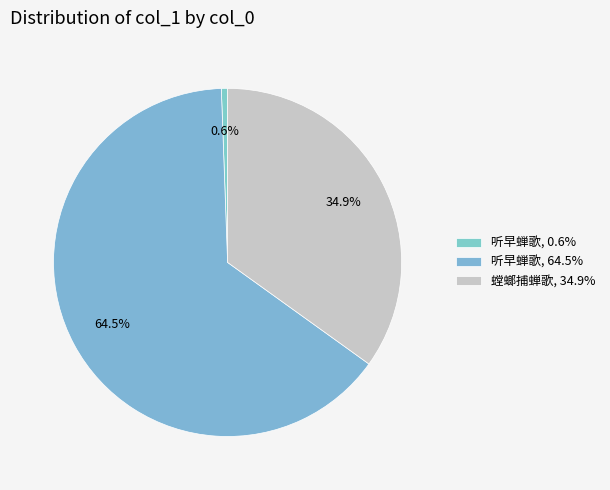

What is the largest slice in the pie chart?

听早蝉歌 (1185382)